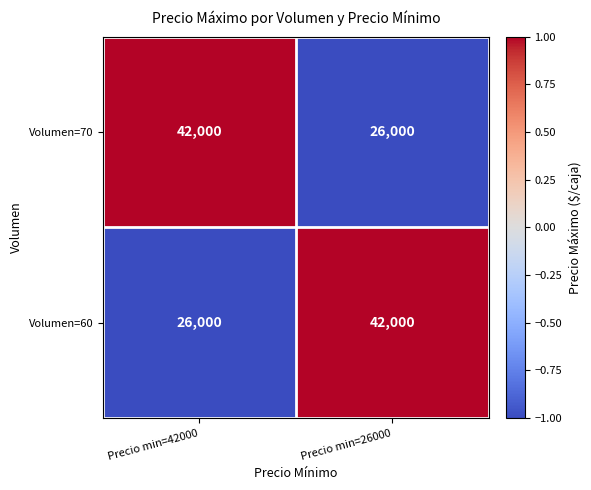

Reading left to right, transcribe all the data shown in this chart.

Volumen=70: Precio min=42000=42000	Precio min=26000=26000
Volumen=60: Precio min=42000=26000	Precio min=26000=42000